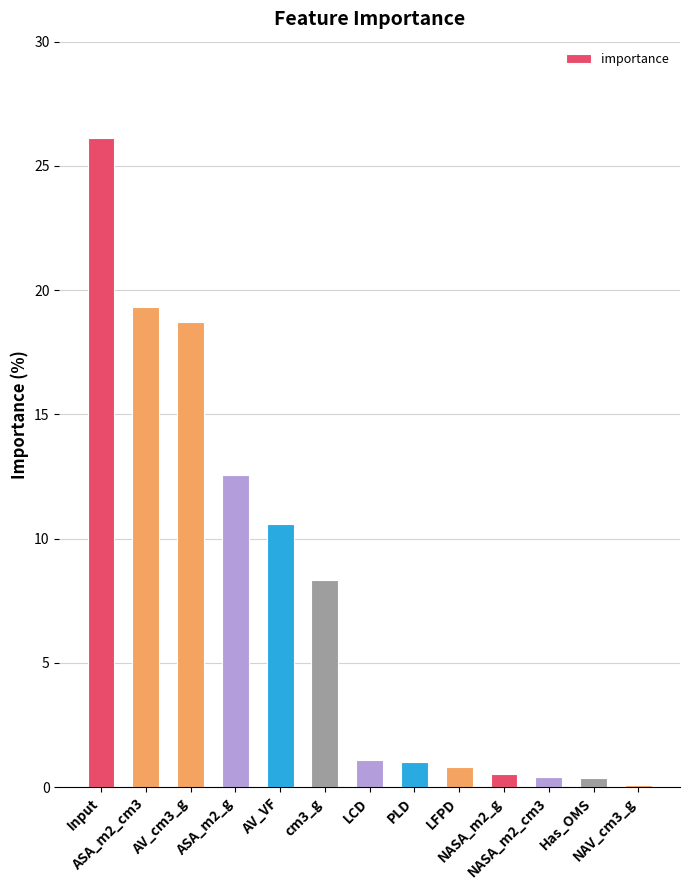

What is the label of the 9th bar from the right?

AV_VF